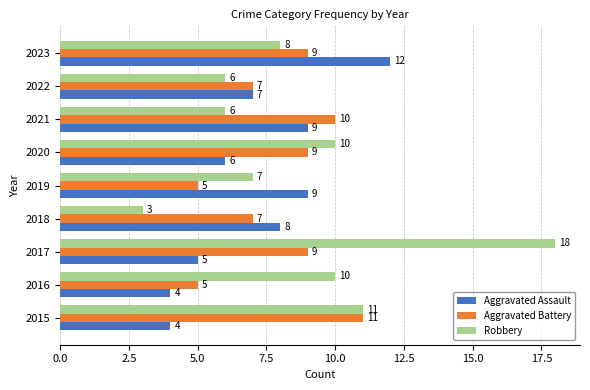

Which series has the widest spread of values?

Robbery